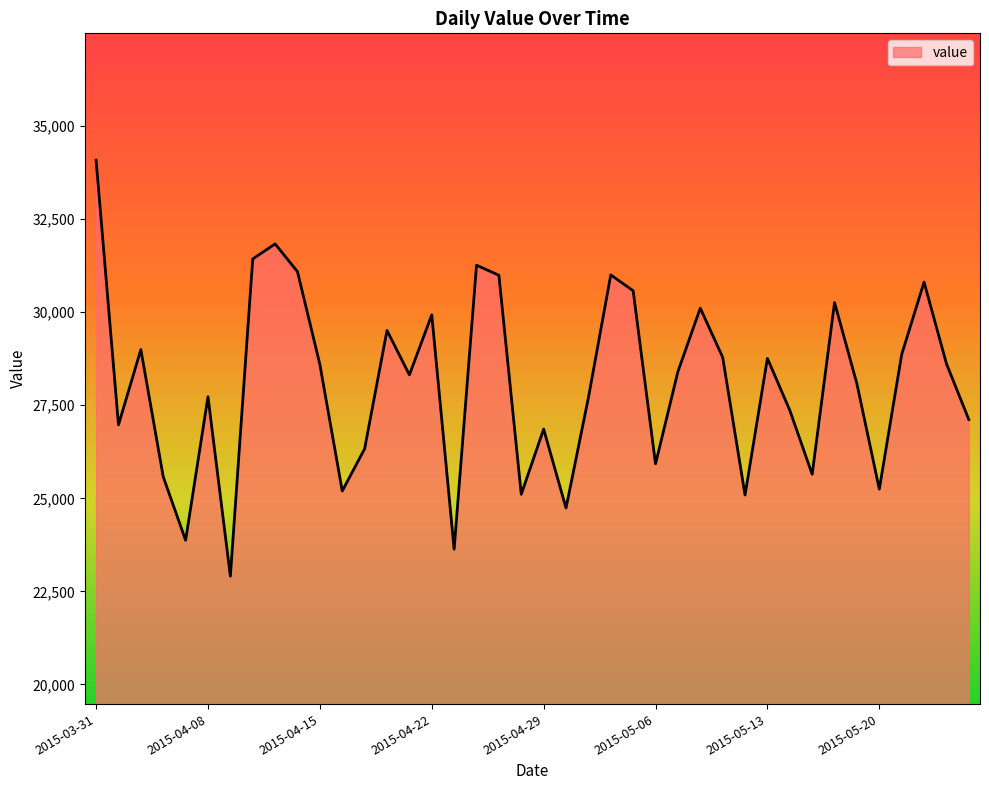

What is the smallest value displayed?

22908